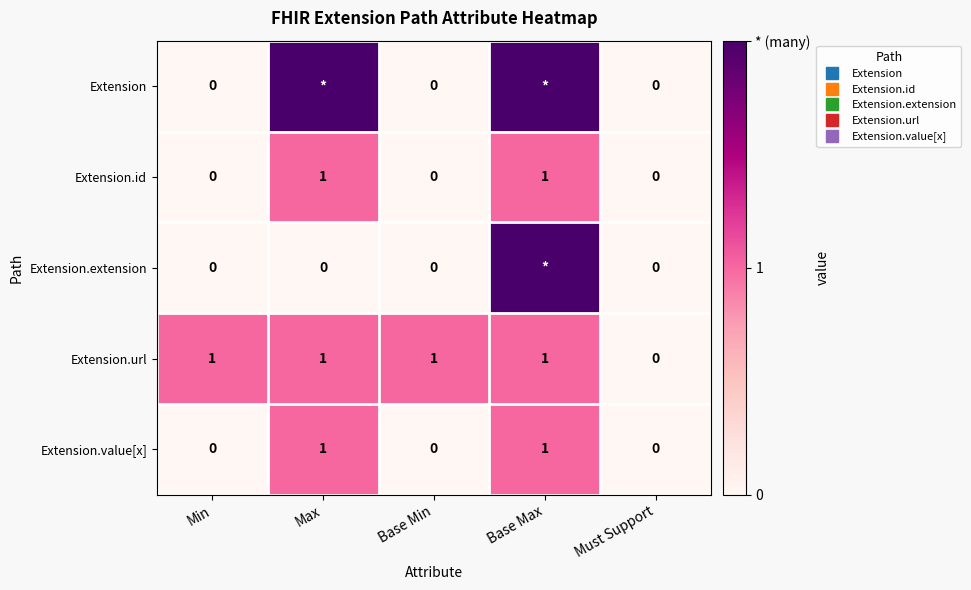

Which has a higher value, Max or Base Min?

Max